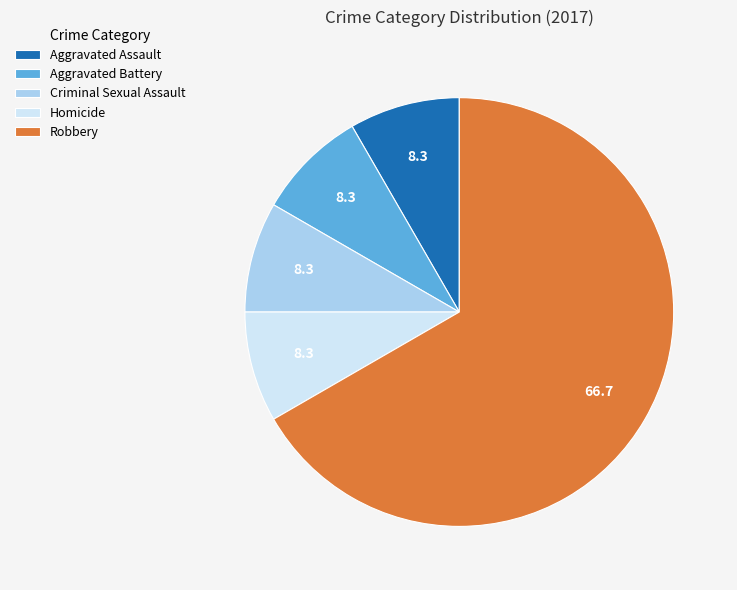

Is Aggravated Battery the majority of the pie?

No